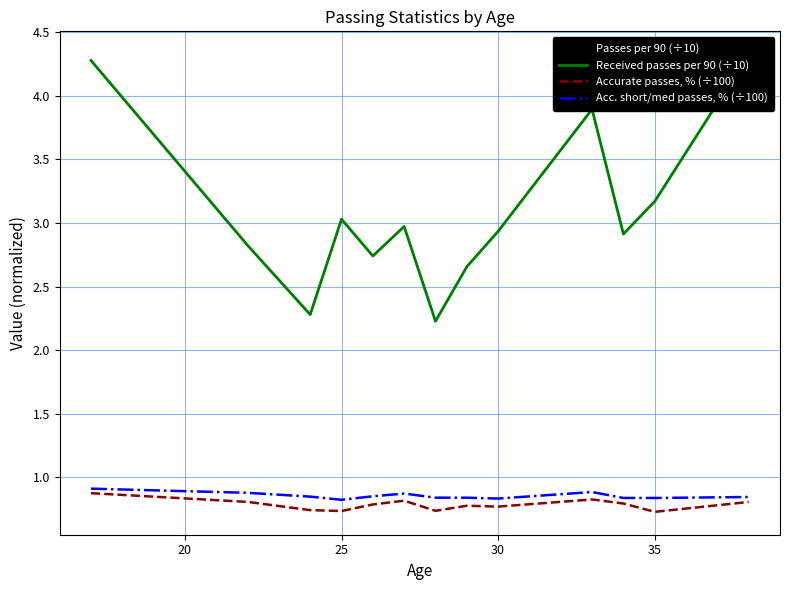

True or false: Acc. short/med passes, % (÷100) and Accurate passes, % (÷100) intersect in this chart.

False